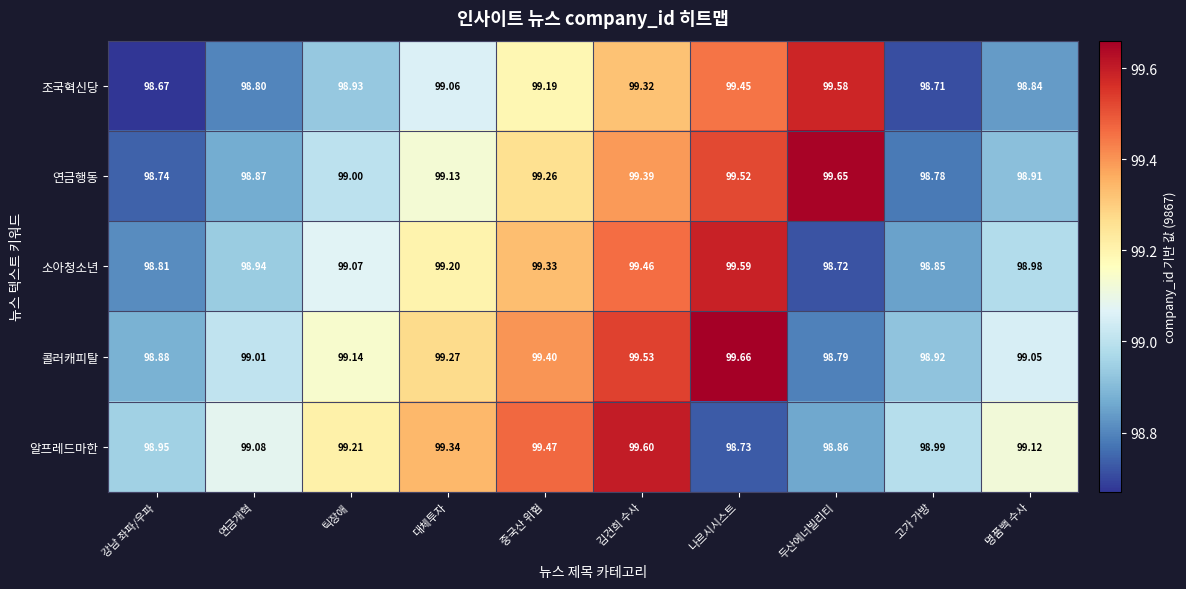

At which category does the chart reach its peak across all series?

나르시시스트